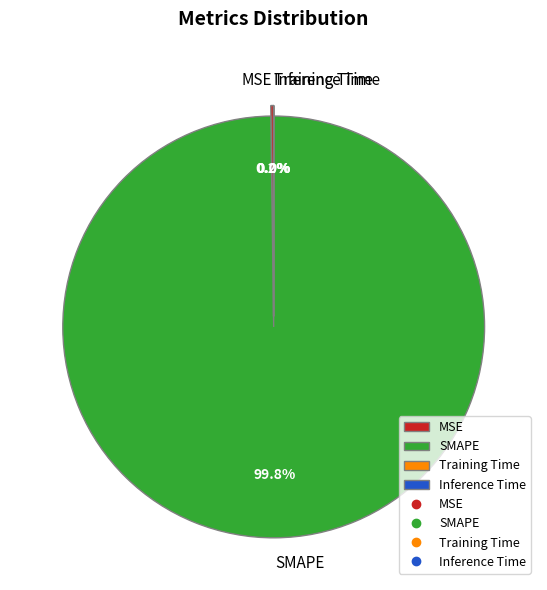

Which category accounts for the majority?

SMAPE